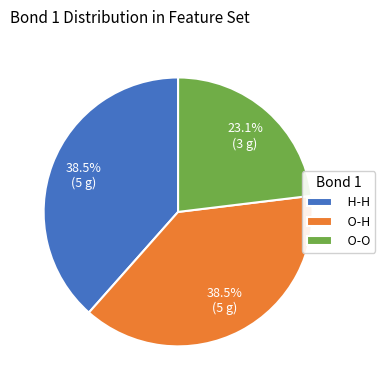

What percentage is the O-O slice, to the nearest percent?

23%